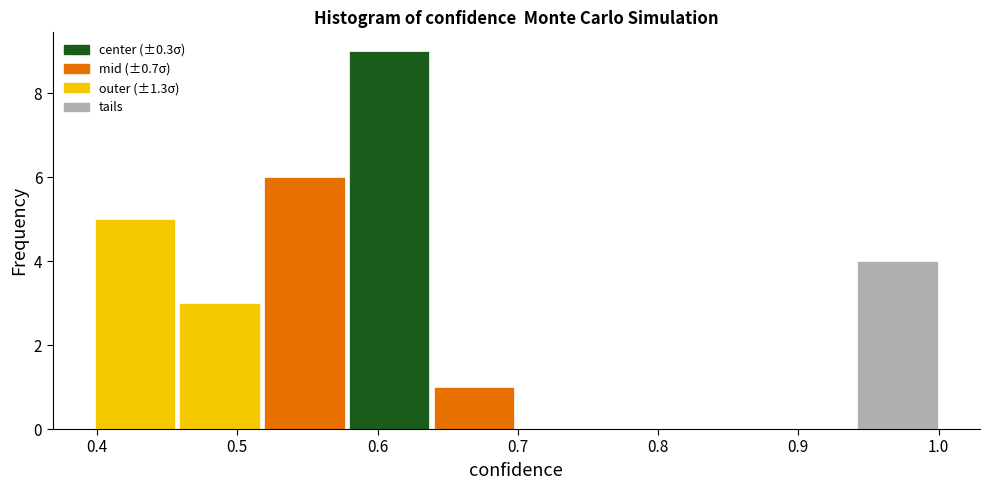

Over which range of the x-axis is the bar tallest?

0.58 to 0.64